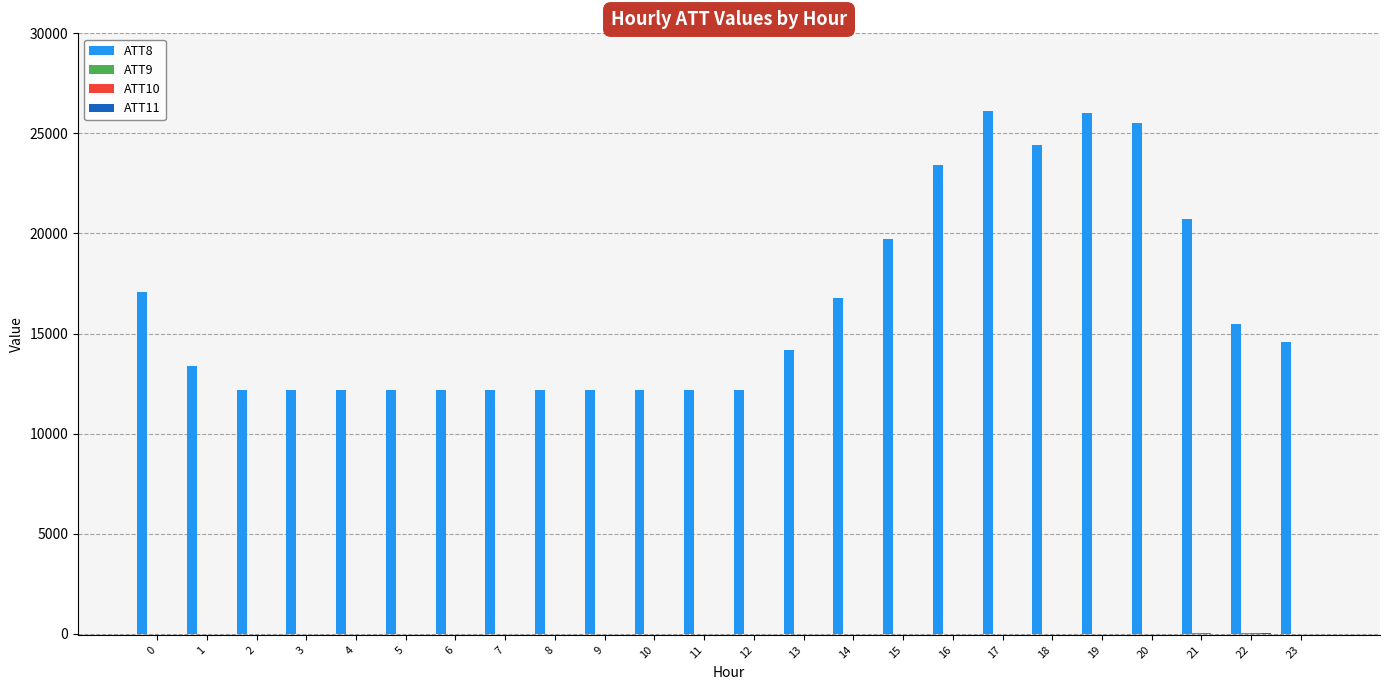

The value of ATT8 at 20 is 10629.7. True or false?

False